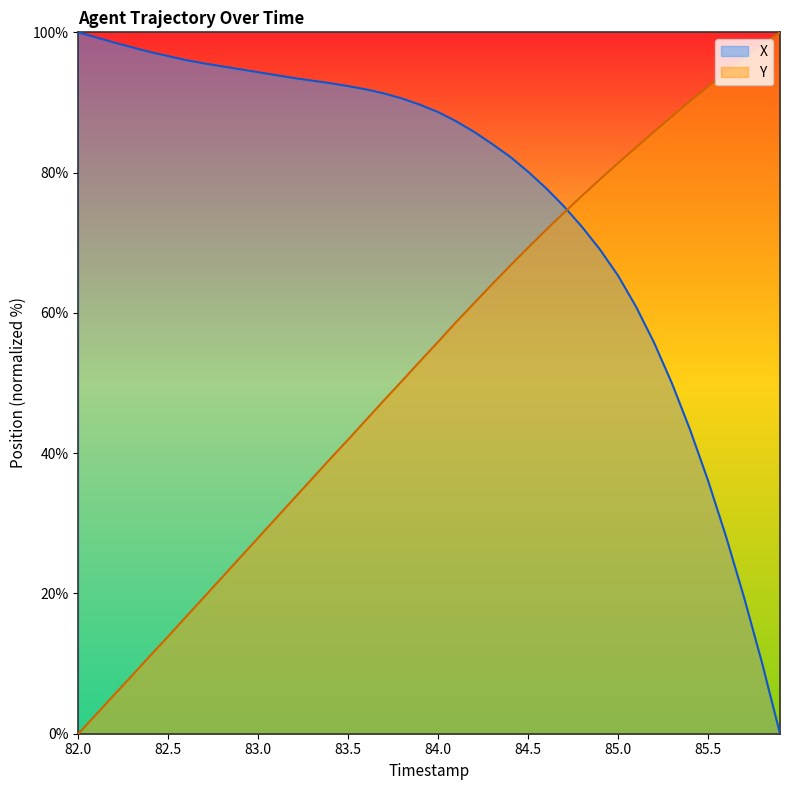

At which category is the sum across all series the highest?

84.6